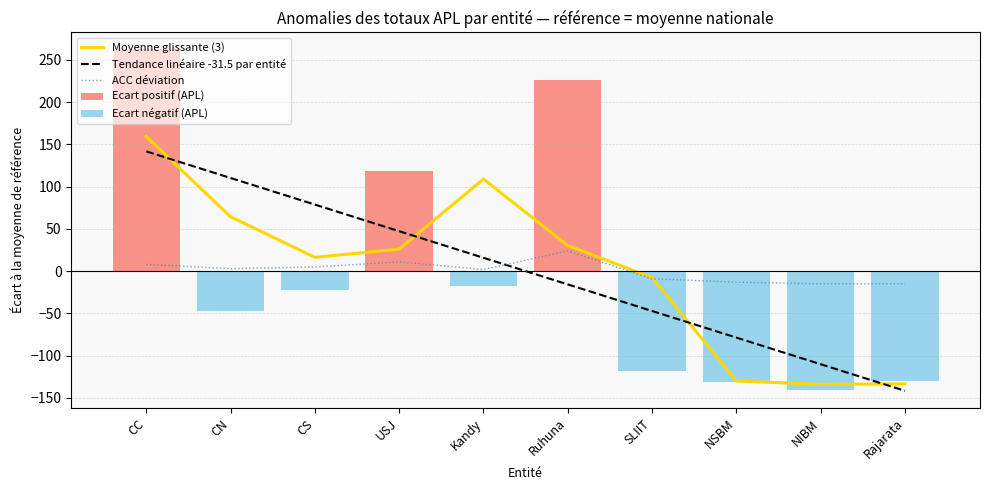

What is the maximum value shown in the chart?

262.3